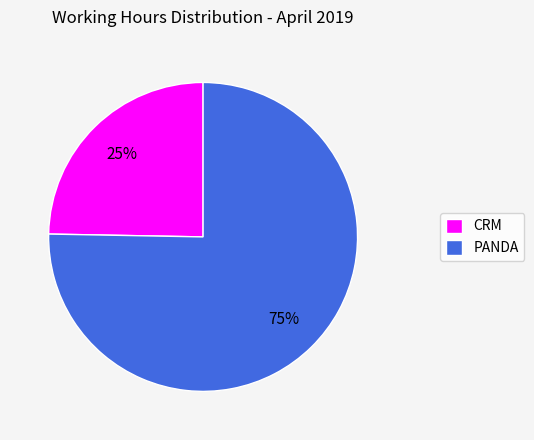

What is the ratio of the value at CRM to the value at PANDA?

0.3